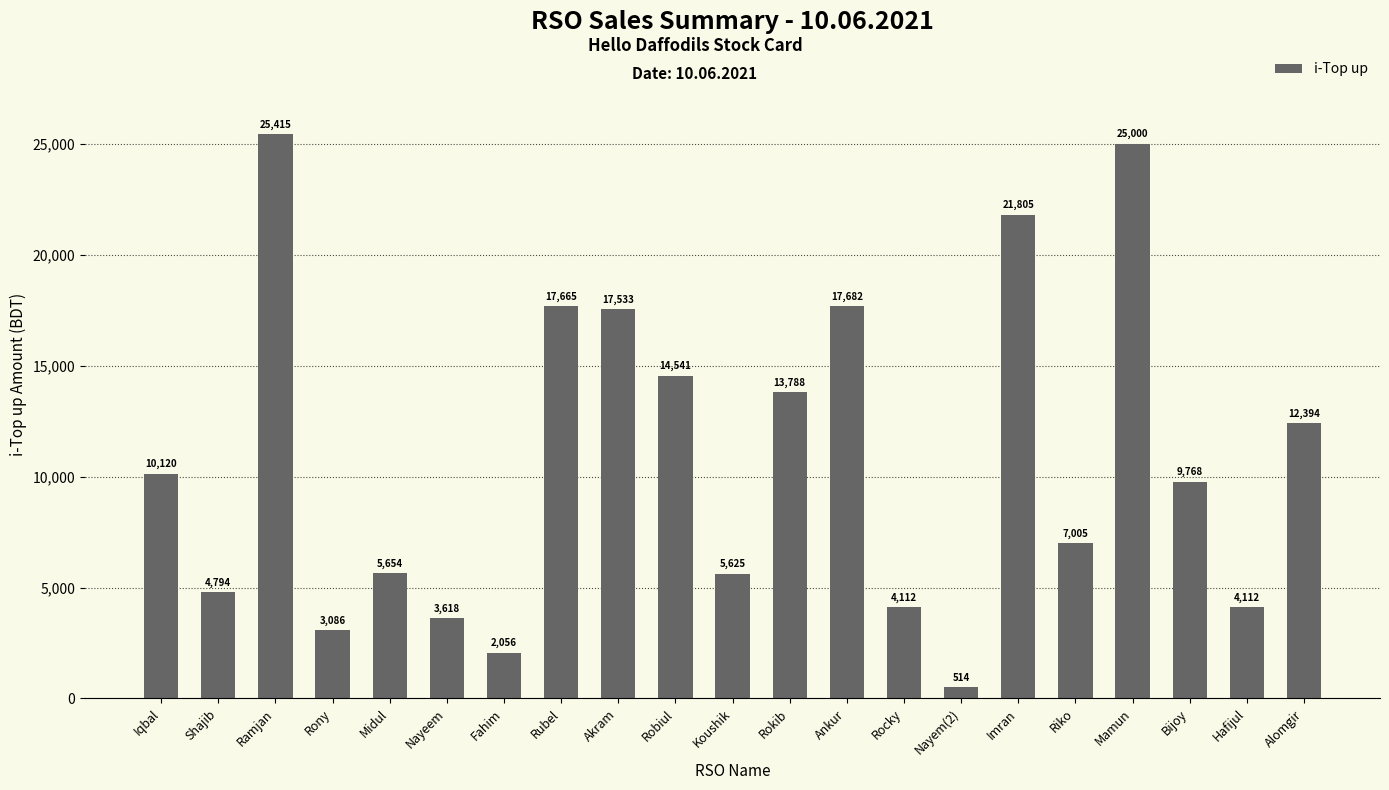

What is the maximum value shown in the chart?

25415